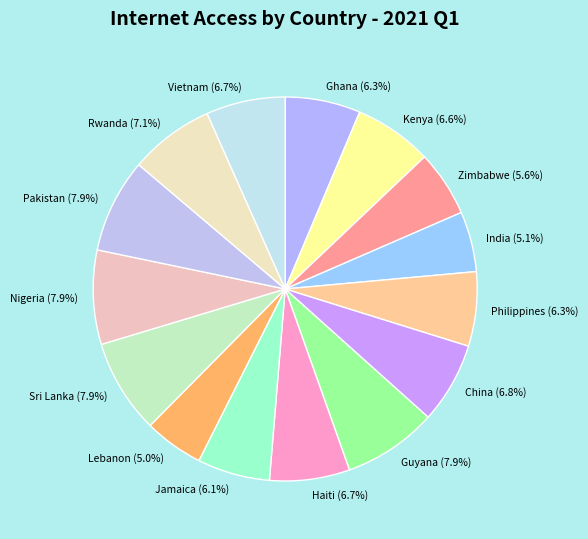

How many segments does this pie chart have?

15